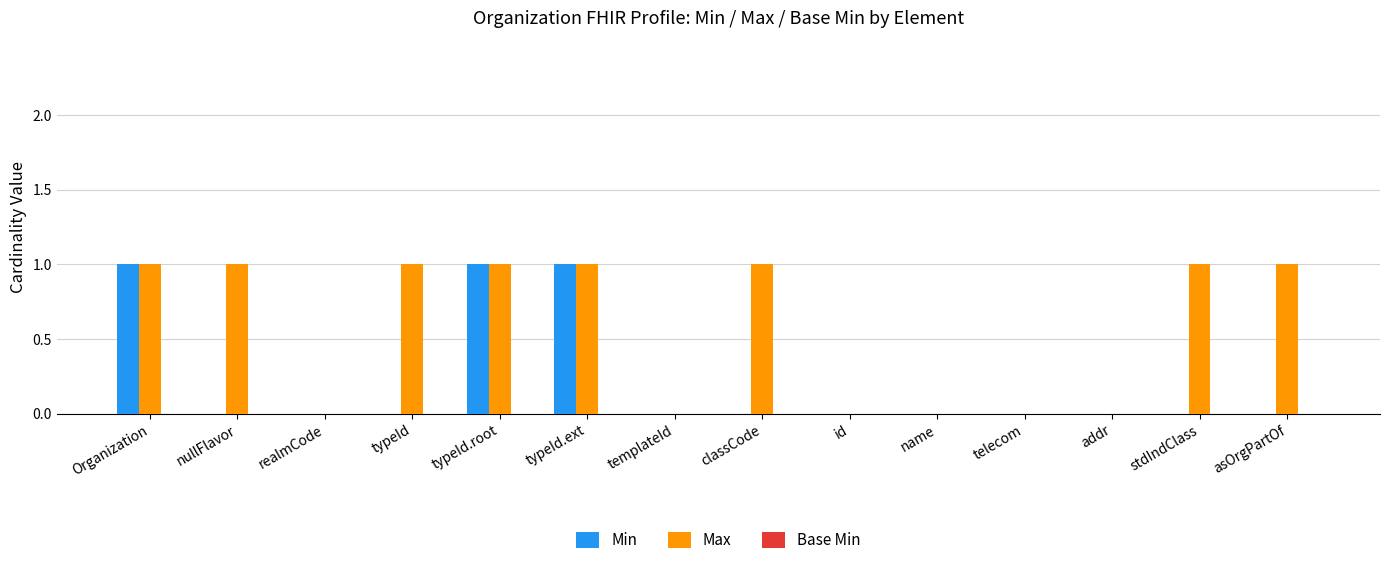

What is the sum of all Min values?

3